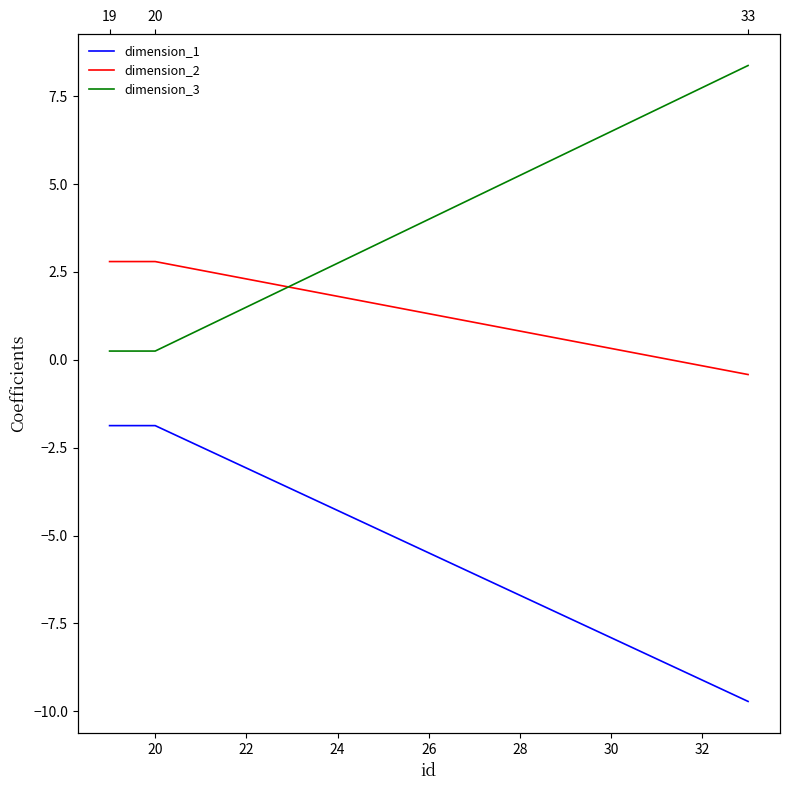

How many series are shown in this chart?

3